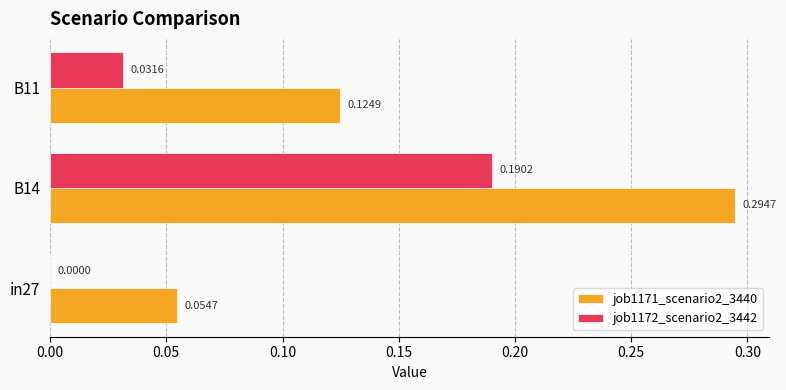

Between in27 and B11, which series saw the biggest shift?

job1171_scenario2_3440